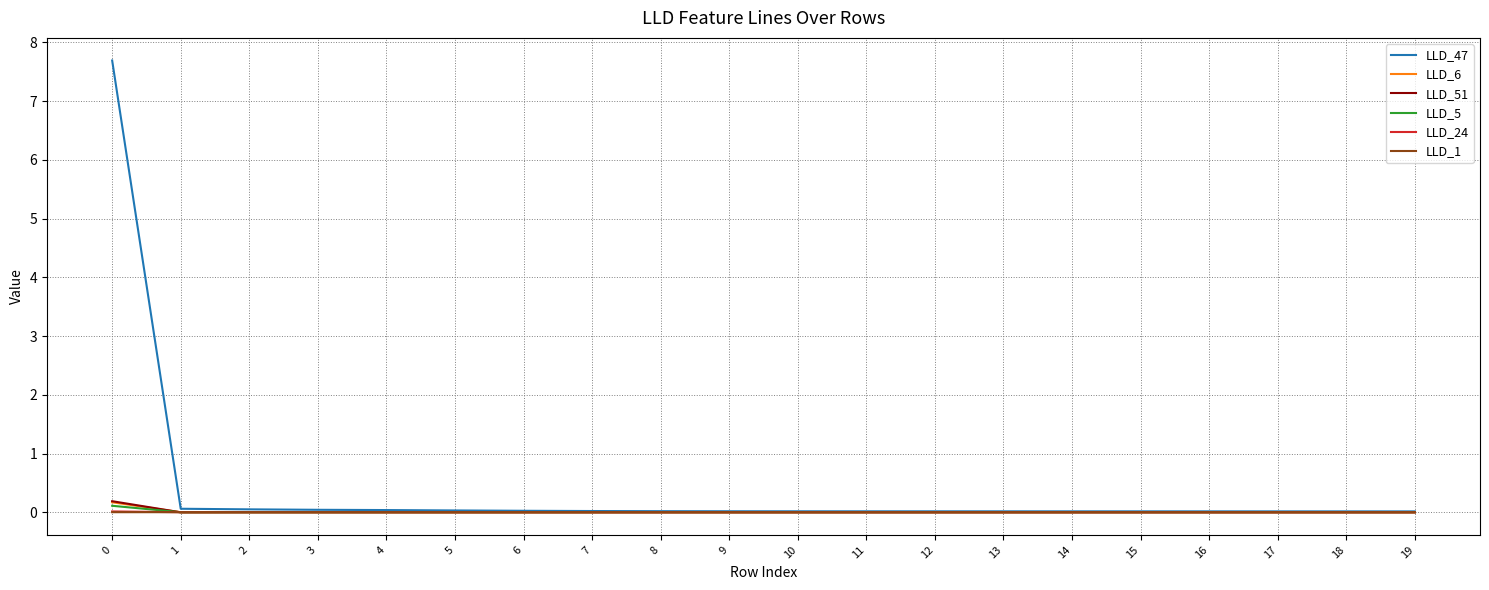

Does the chart have visible grid lines?

Yes